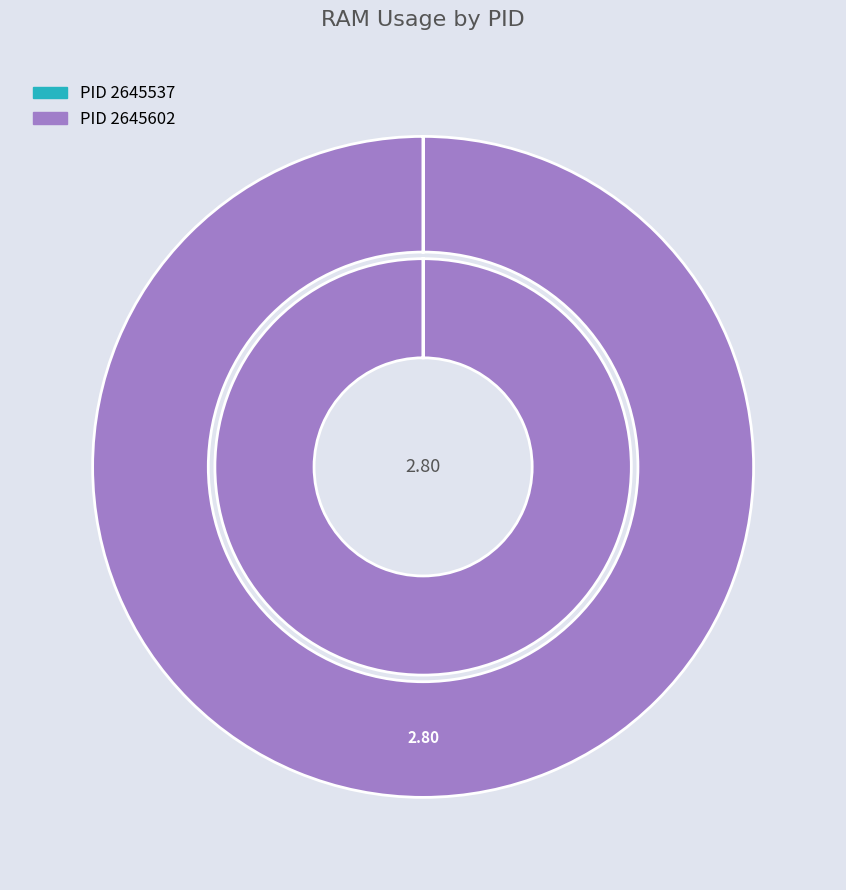

To the nearest percent, what portion does 2645602 represent?

100%